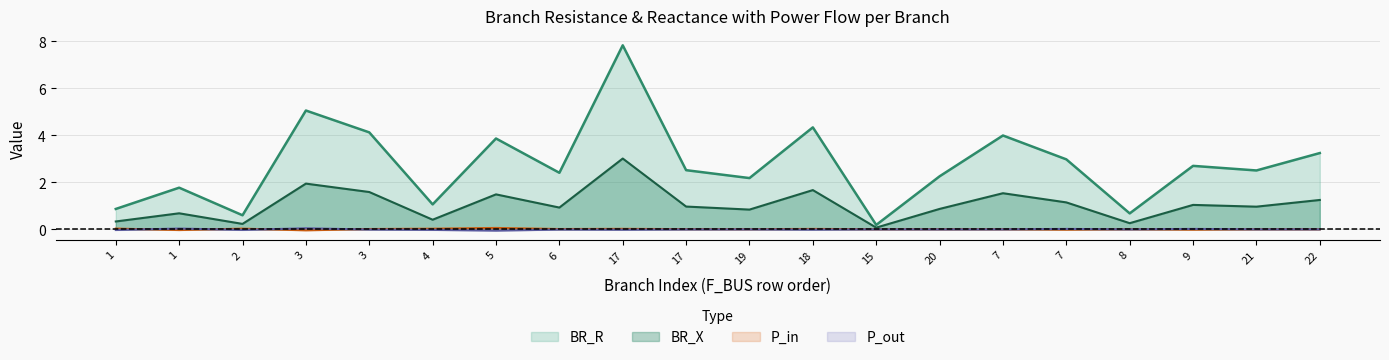

What is the difference between the maximum and second lowest values in the BR_R series?

7.2